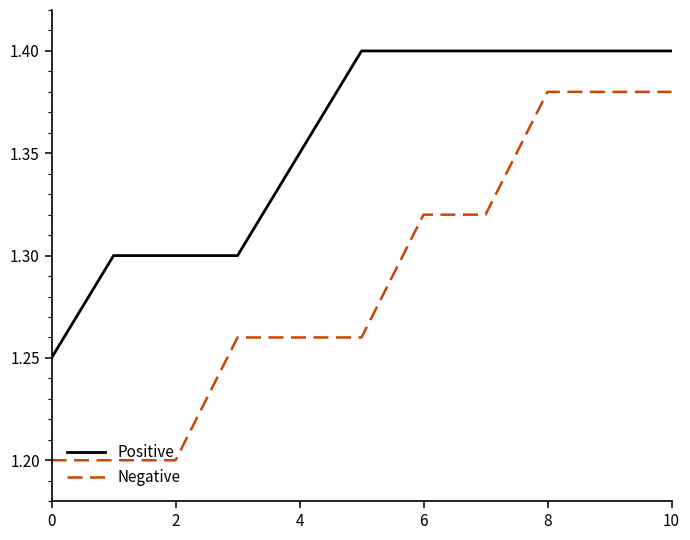

Which series has the largest total across all categories?

Positive